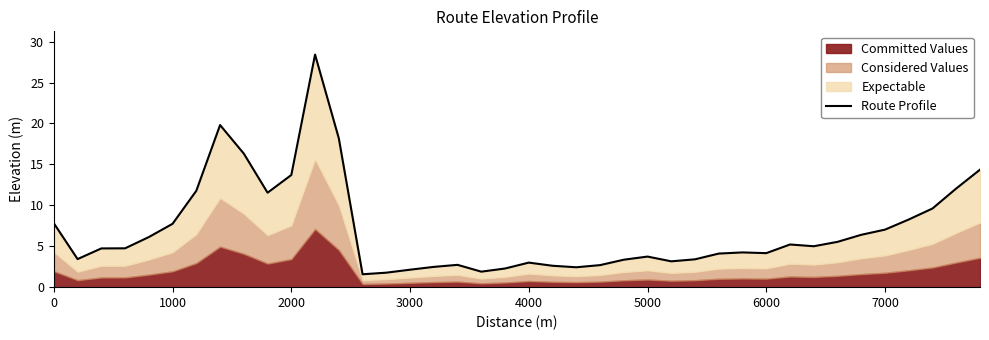

What is the minimum value shown in the chart?

1.6